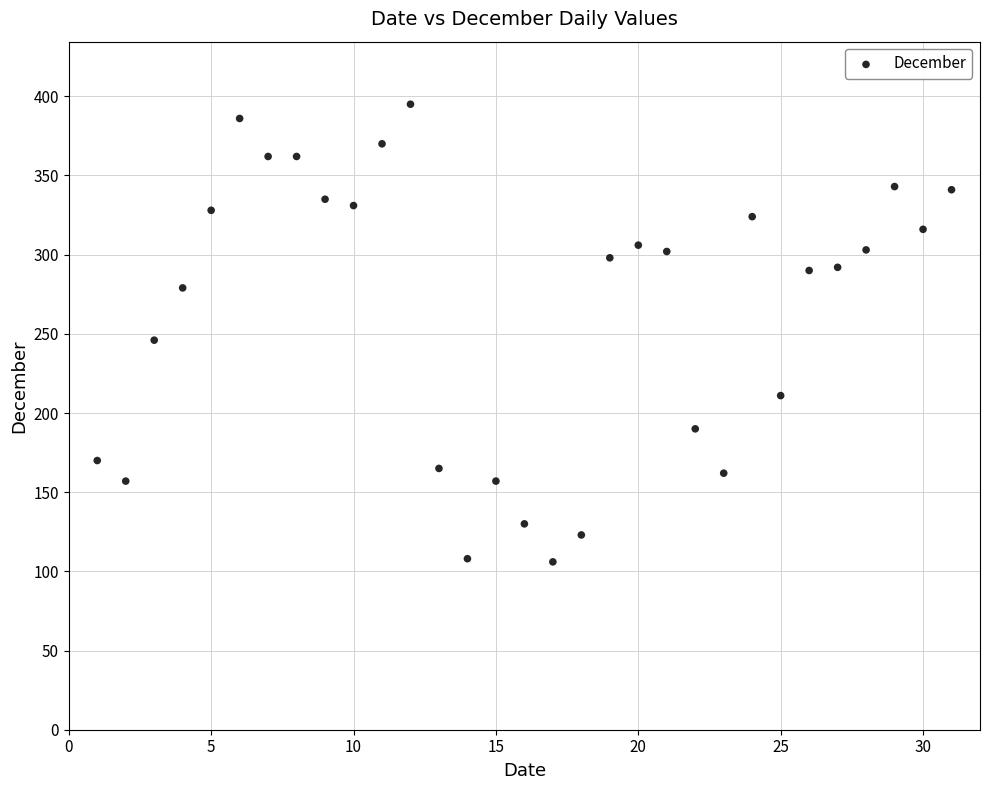

What is the range of X values (max minus min)?

30